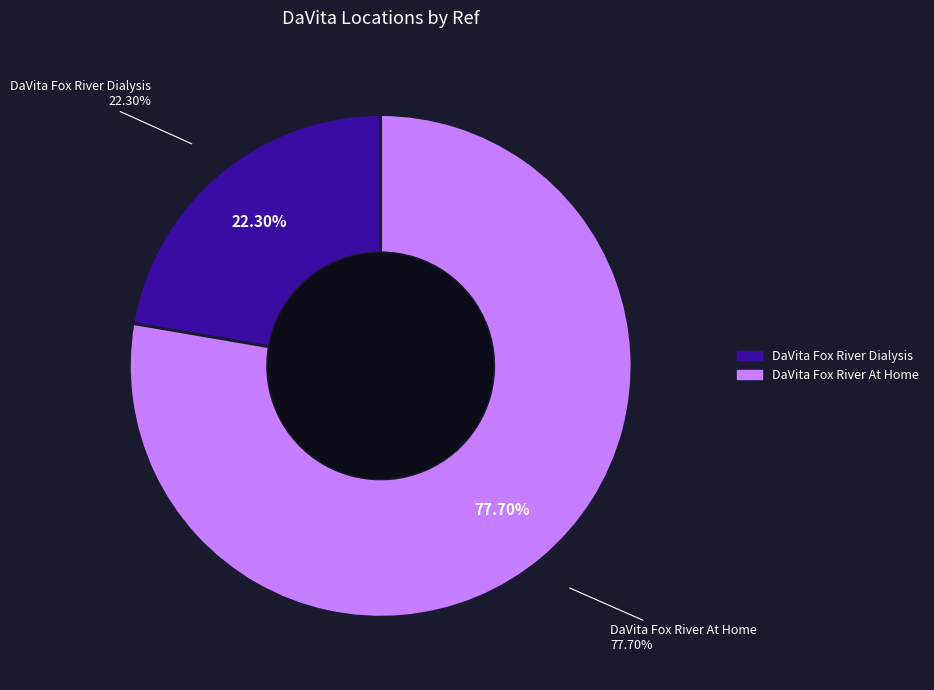

To the nearest percent, what is the difference between the largest and smallest slice percentages?

55%